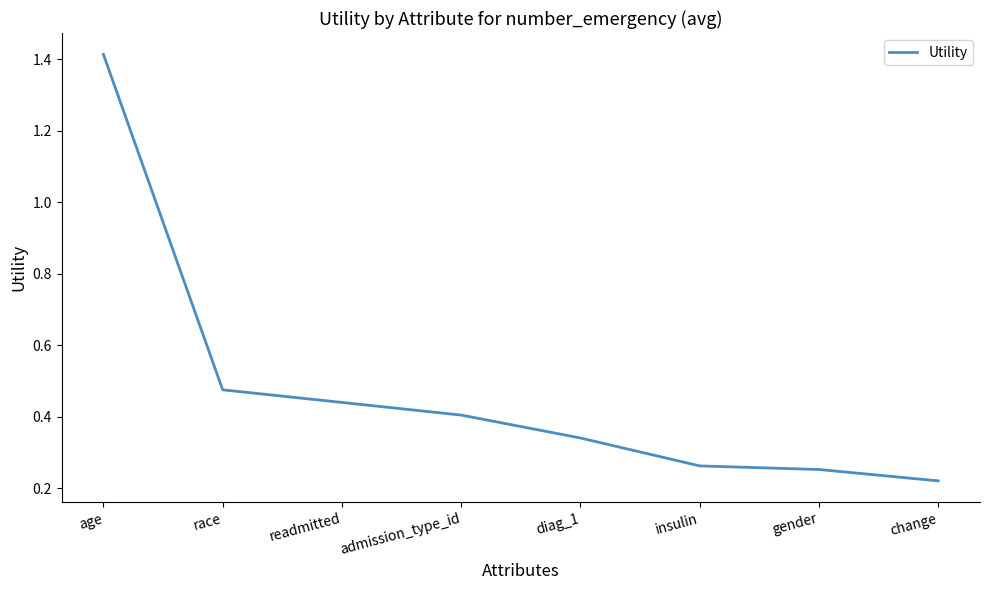

What is the change in value from readmitted to diag_1?

-0.1